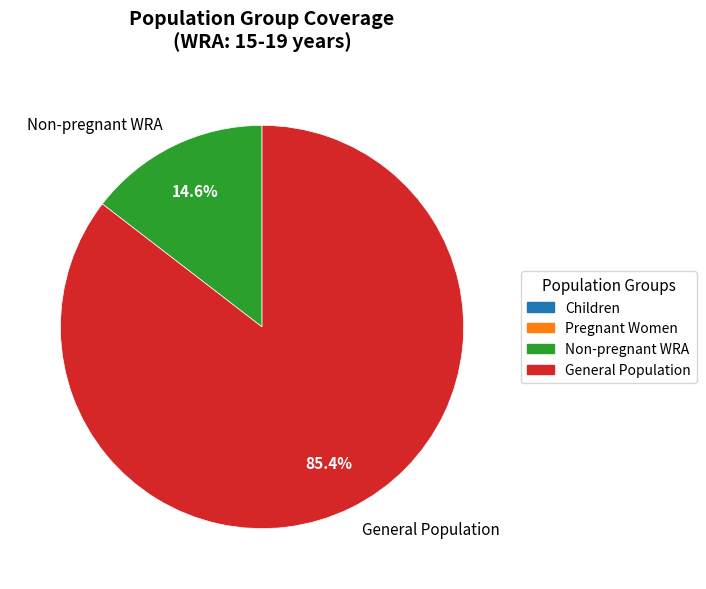

Between General Population and Non-pregnant WRA, which is larger?

General Population